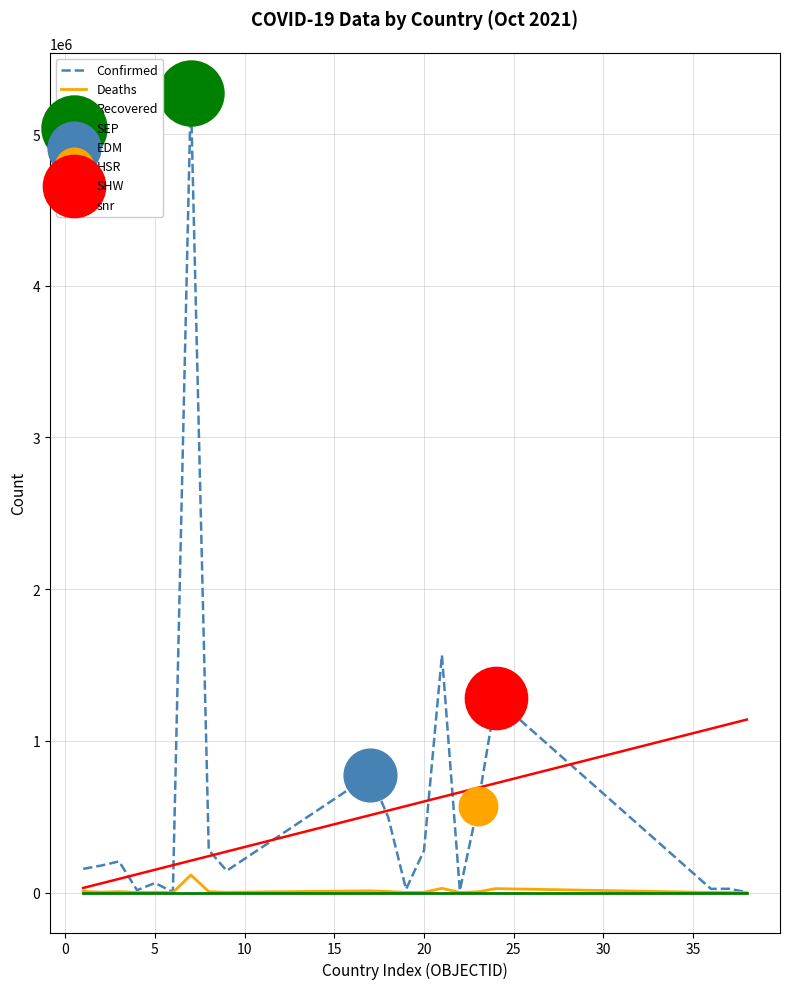

Which series has the largest range (max minus min)?

Confirmed